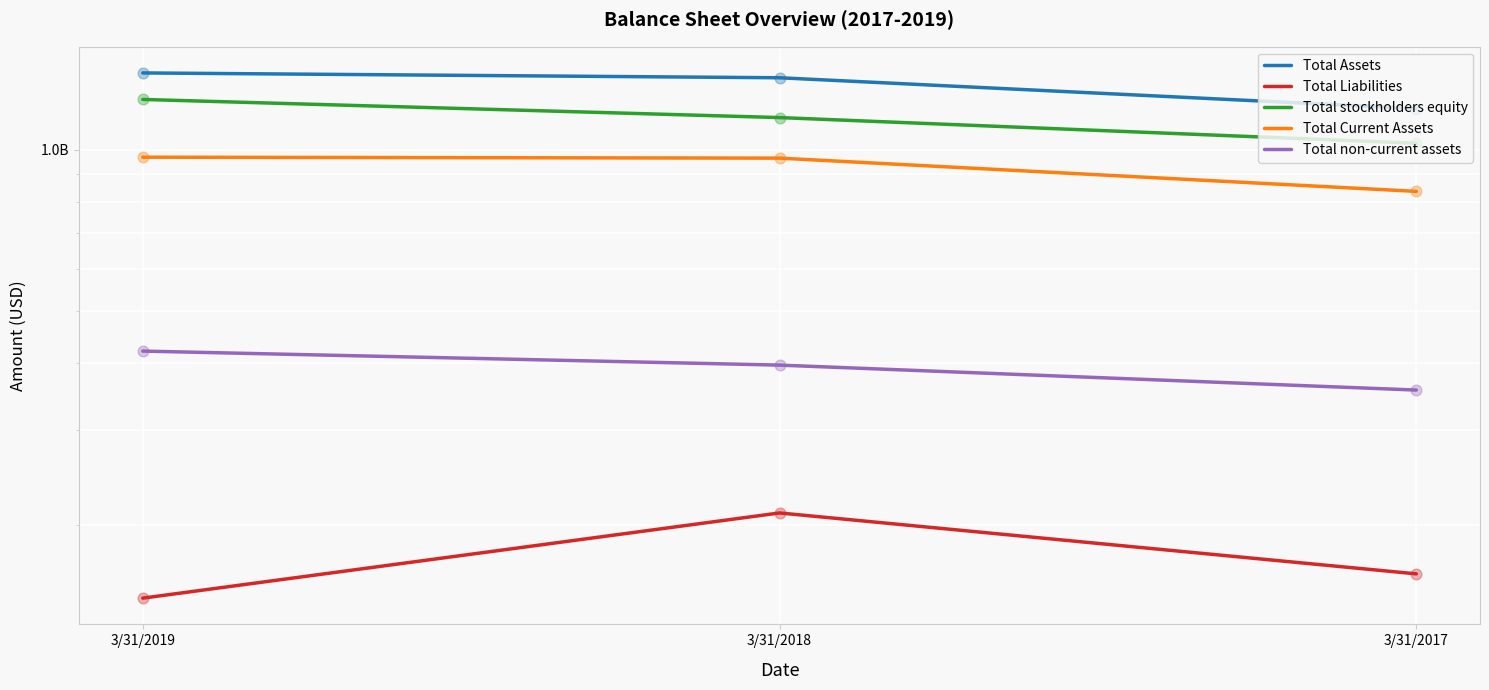

Is the value of Total non-current assets at 3/31/2017 greater than the value of Total Assets at 3/31/2018?

No